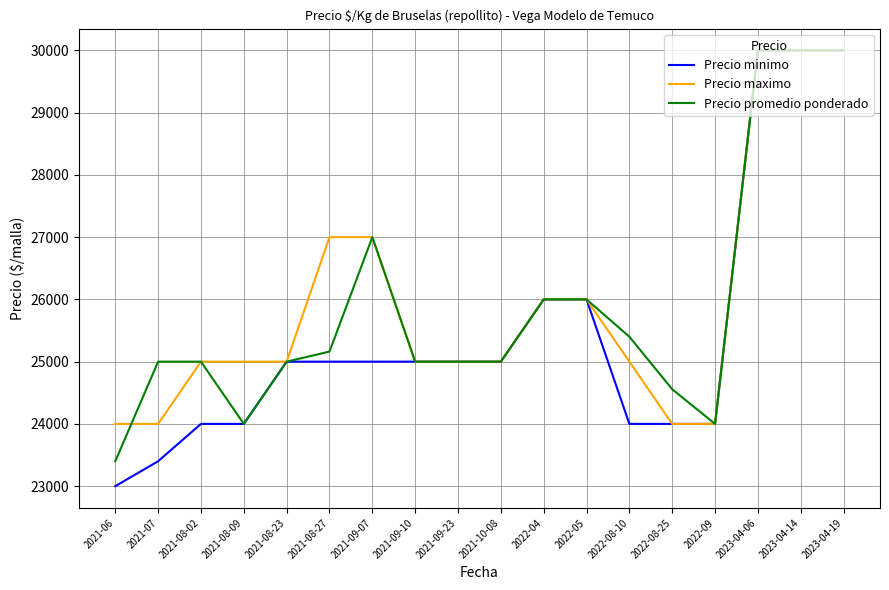

Rank the series by their average value, from lowest to highest.

Precio minimo, Precio promedio ponderado, Precio maximo